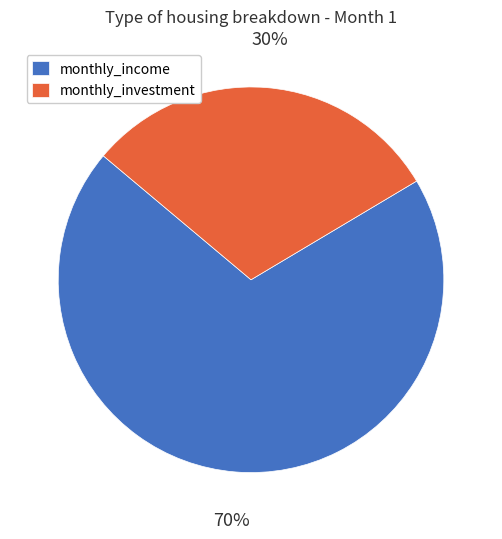

To the nearest percent, what is the combined percentage of monthly_income and monthly_investment?

100%